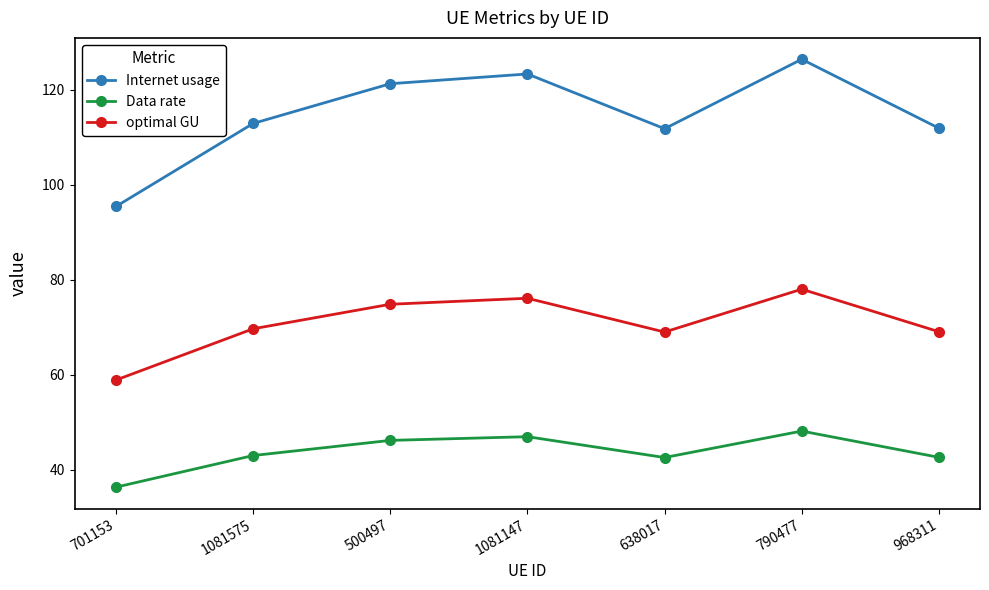

What is the approximate value of Data rate at 968311?

42.6